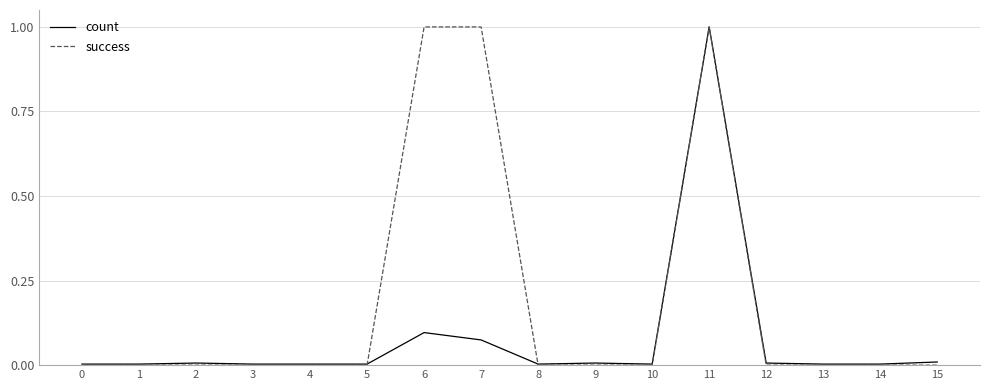

Rank the series by their average value, from highest to lowest.

success, count